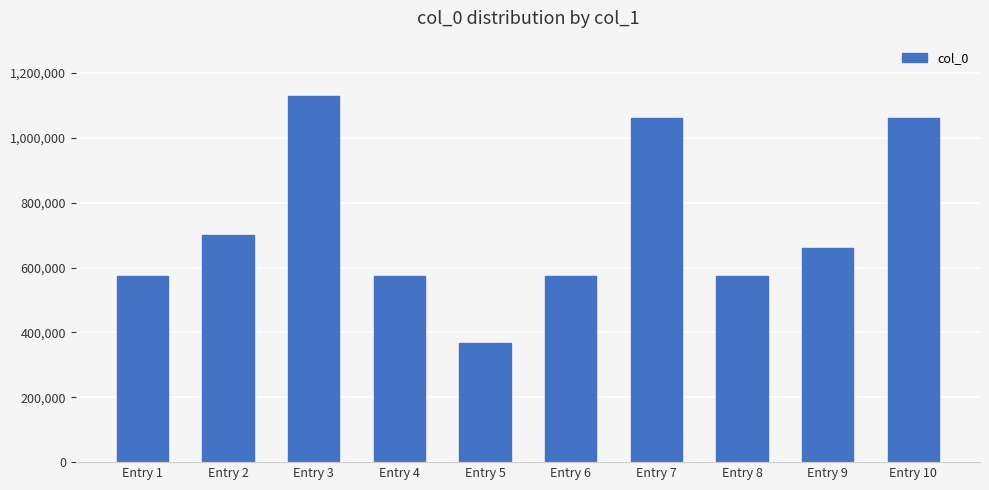

Does the chart contain any negative values?

No